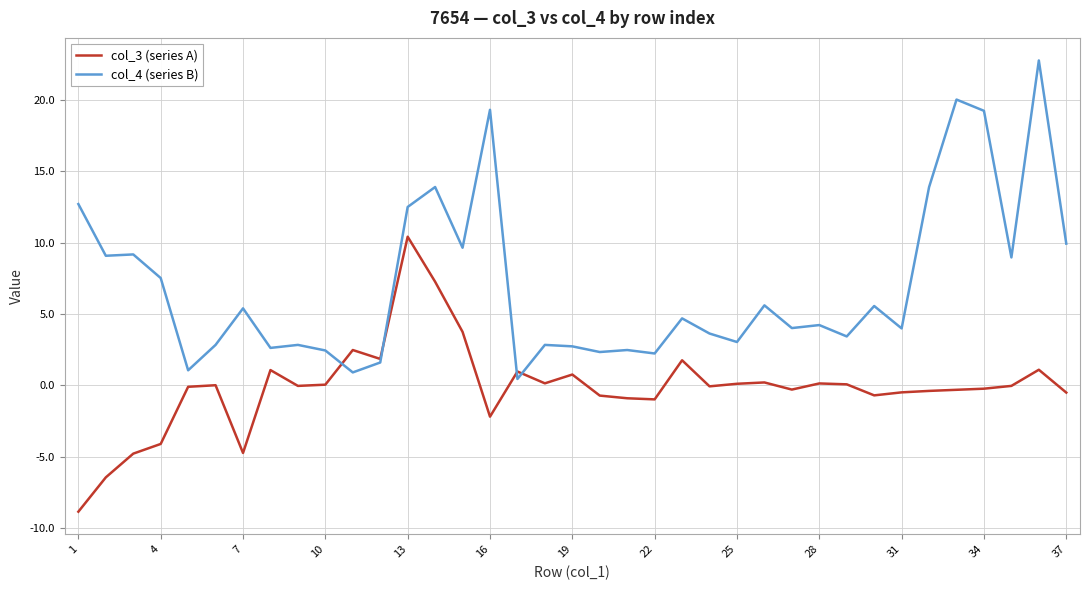

Which series has the largest total across all categories?

col_4 (series B)